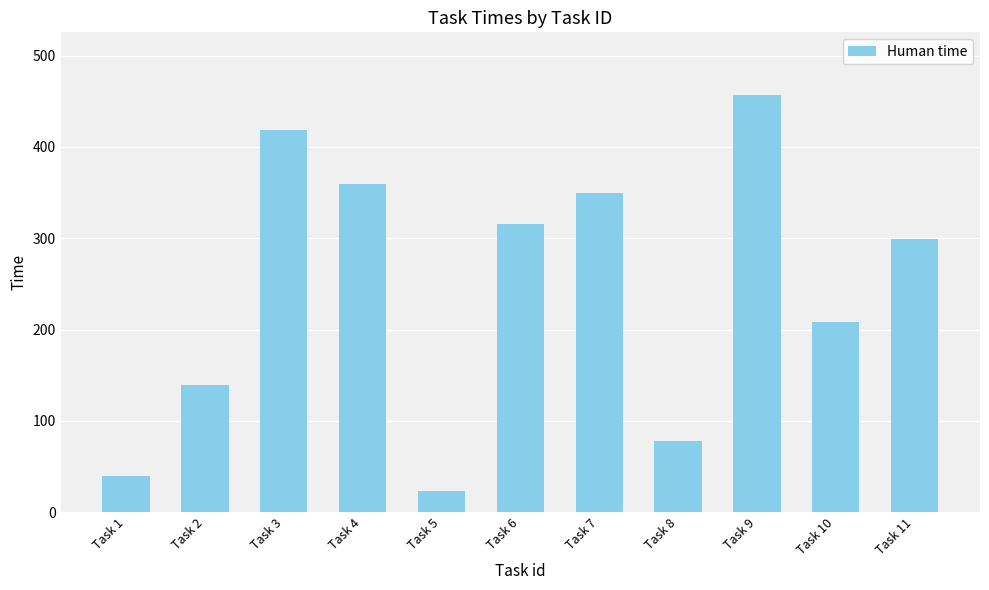

What is the change in value from Task 4 to Task 9?

+97